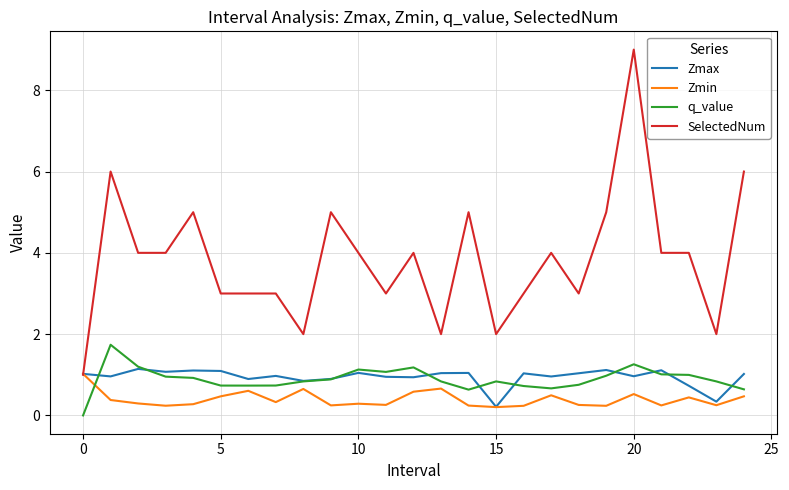

Which series has the largest total across all categories?

SelectedNum